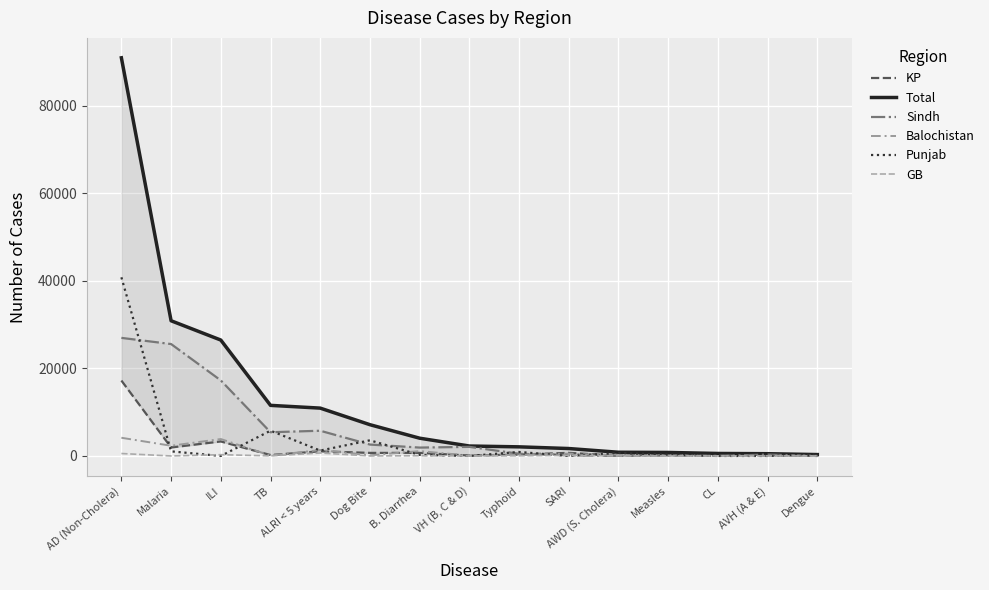

Which series has the largest total across all categories?

Total